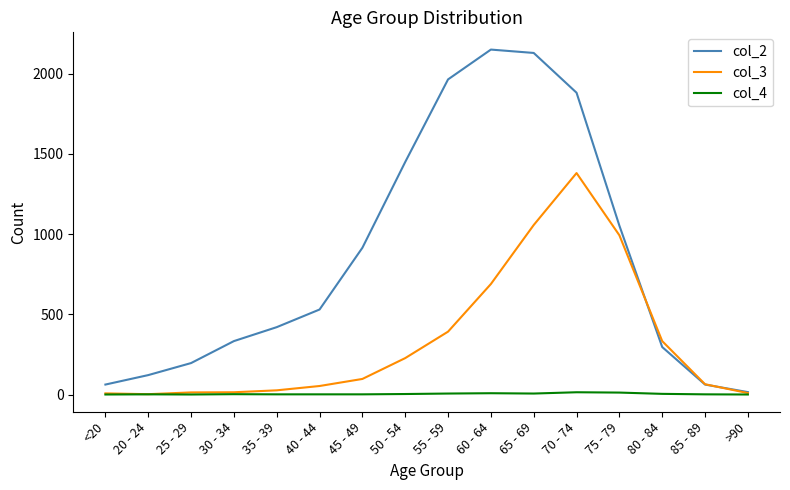

Count the number of data series in this chart.

3